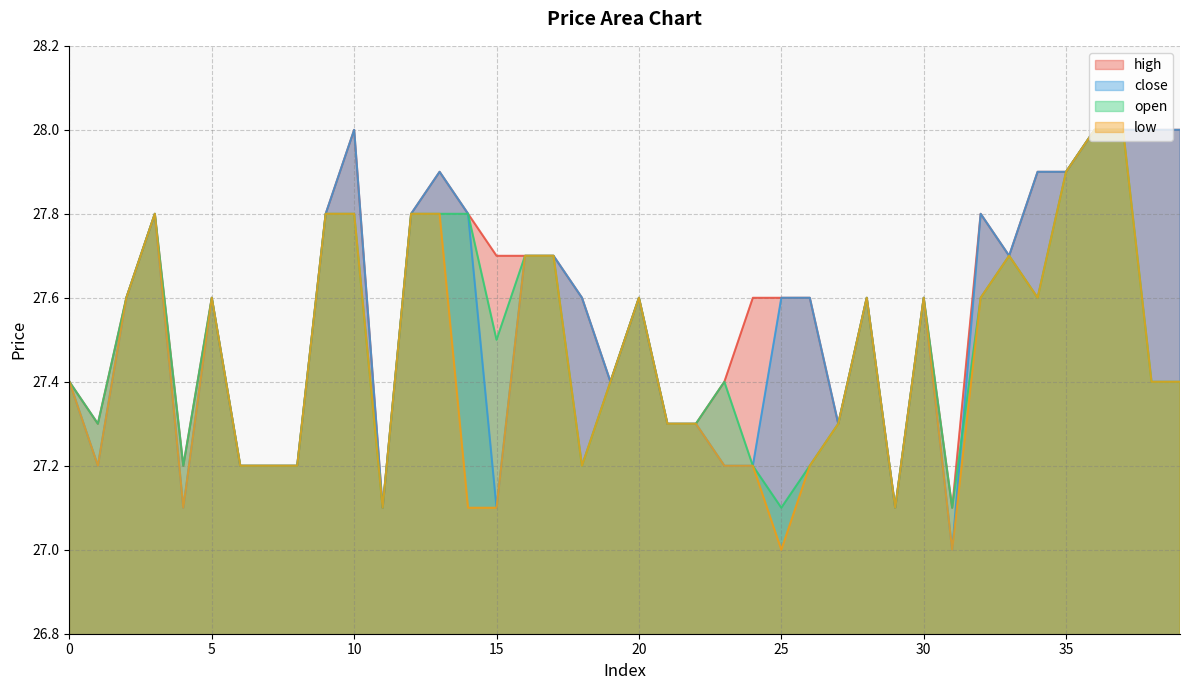

The value of high at 36 is 49.0. True or false?

False